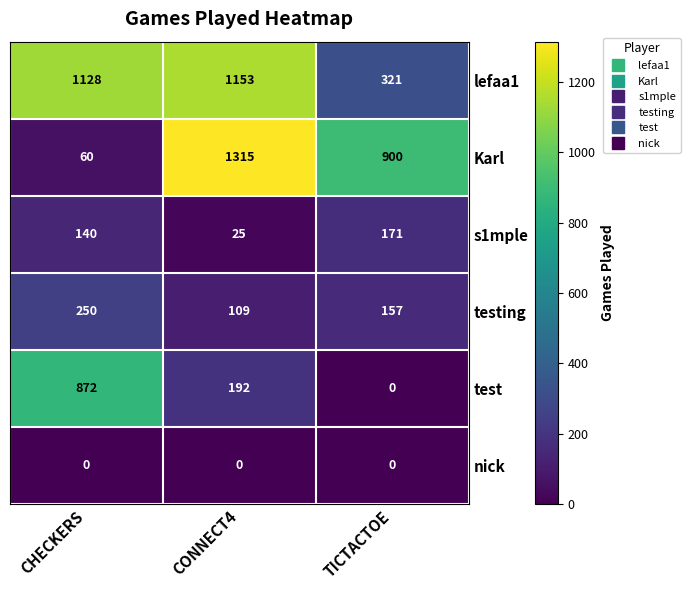

At which label does Karl reach its peak?

CONNECT4